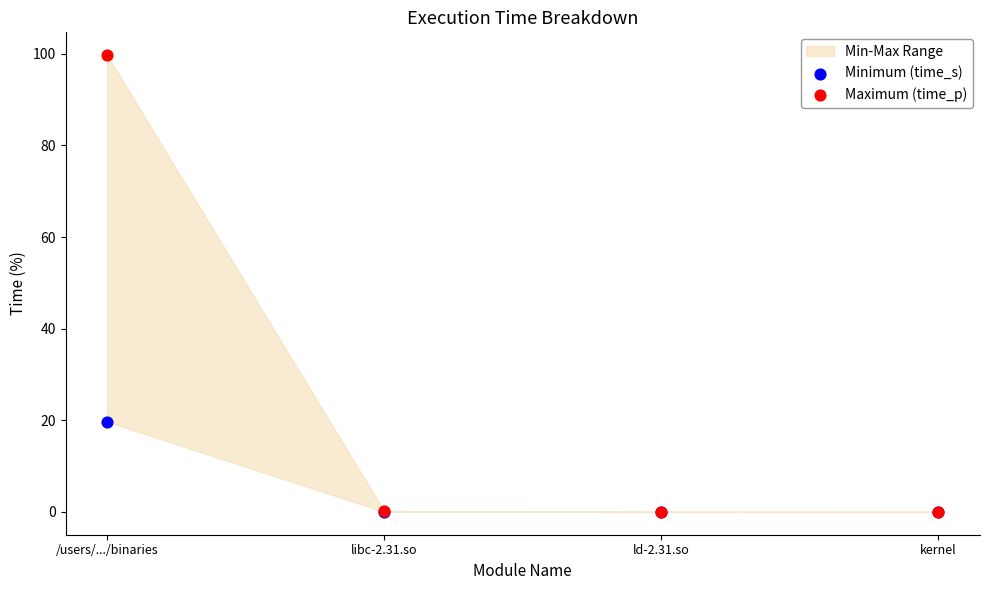

Which series contains the highest Y value?

Maximum (time_p)